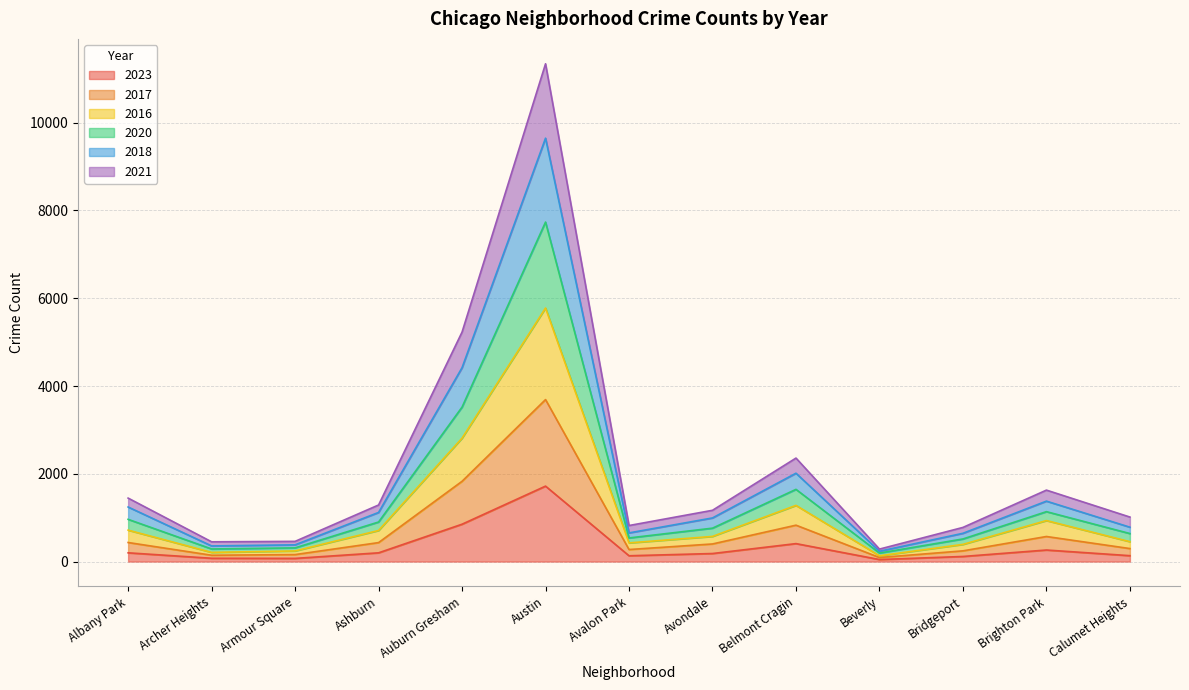

Which category has the lowest value across all series?

Beverly